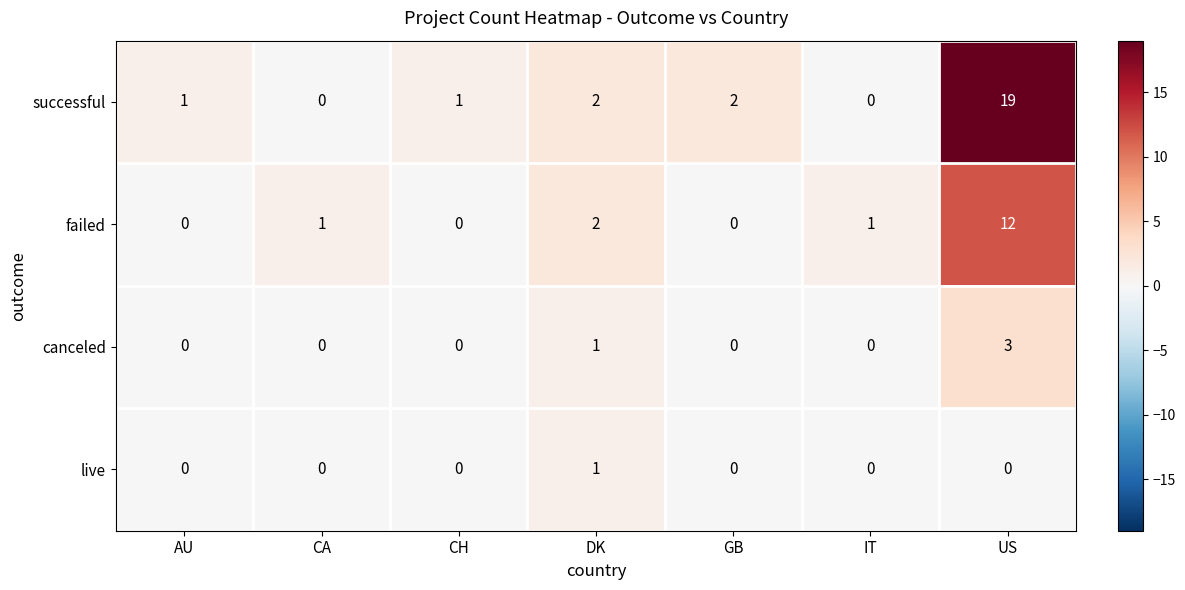

Which series has the largest total across all categories?

successful